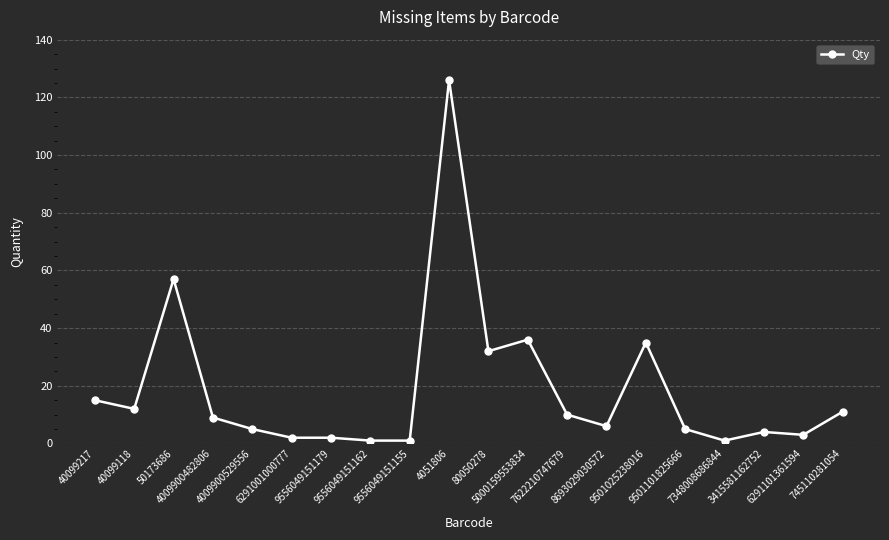

What is the average value?

19